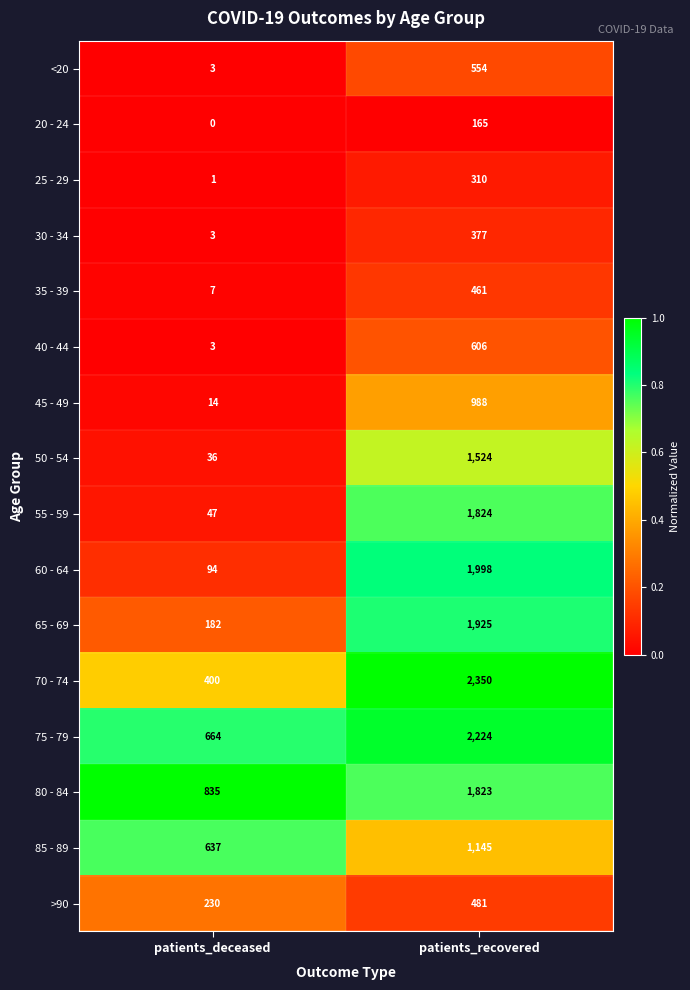

At how many categories does at least one series exceed 0?

2